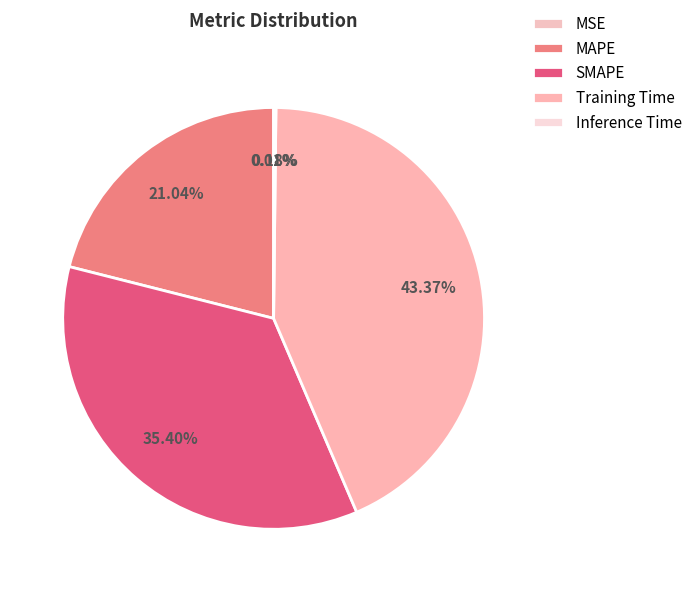

How many slices are in this pie chart?

5